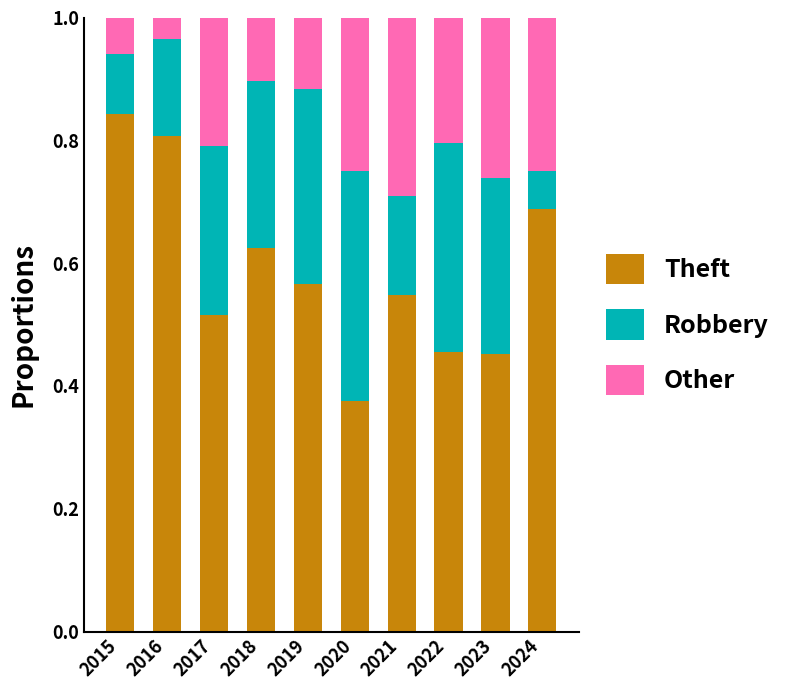

What is the total value across all series at 2016?

1.0